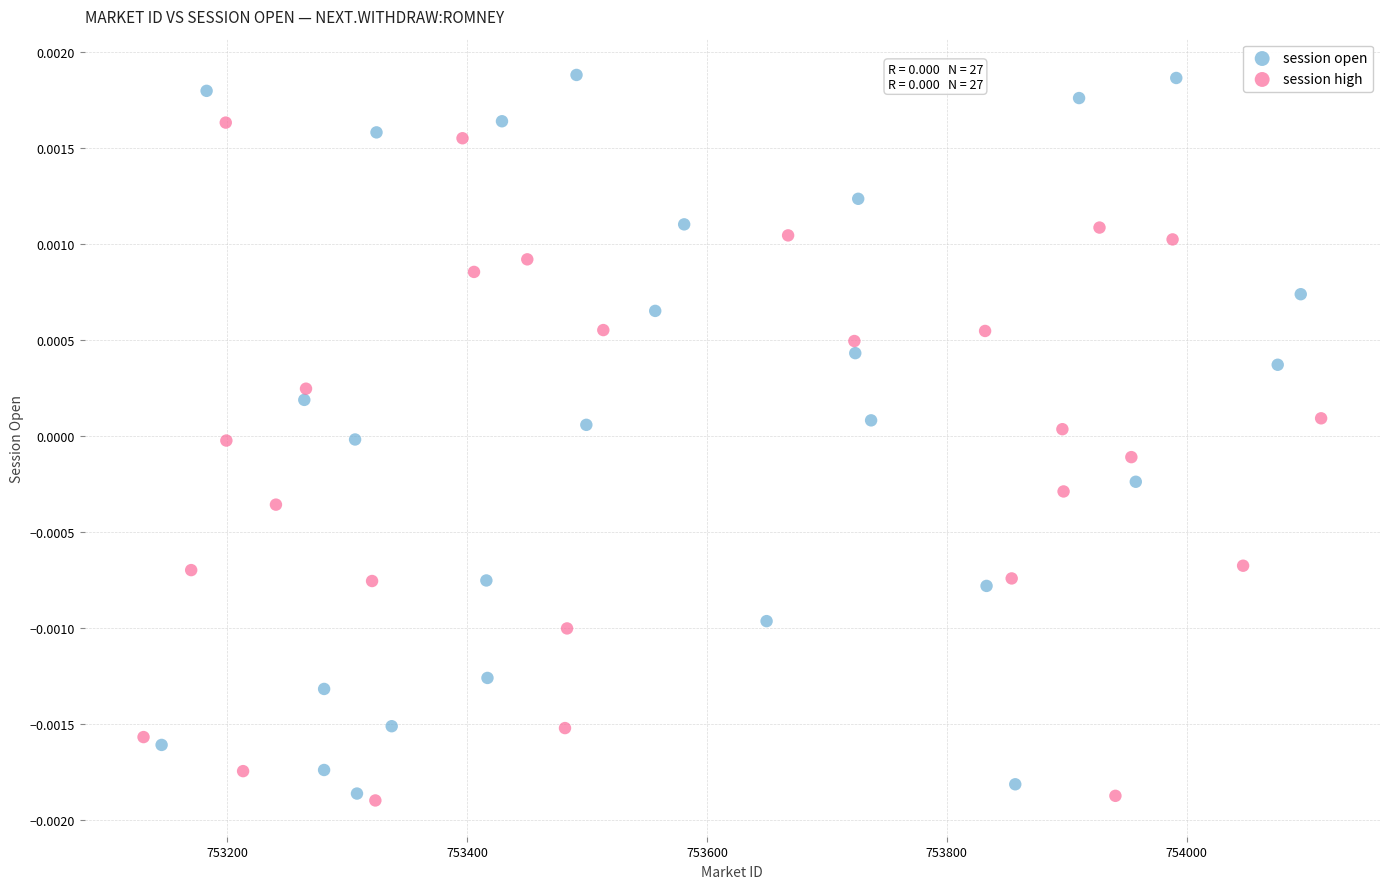

Which series reaches the maximum Y coordinate?

session open